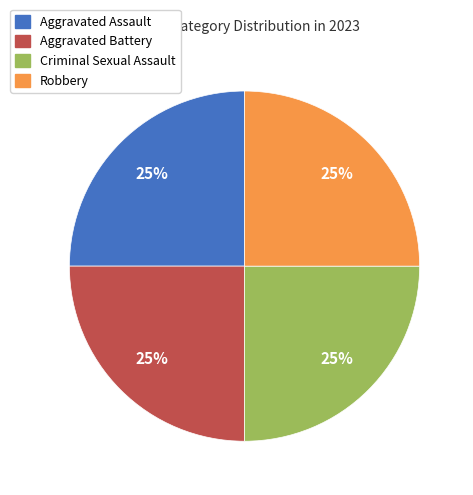

Is there a majority slice in this chart?

No